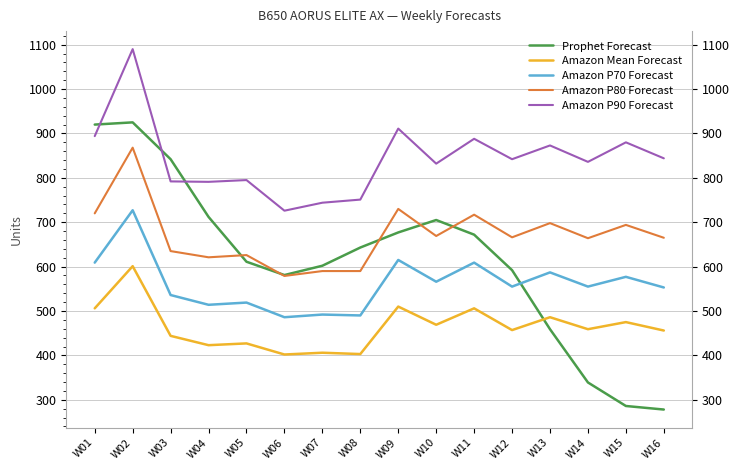

True or false: Amazon P80 Forecast and Amazon P90 Forecast intersect in this chart.

False